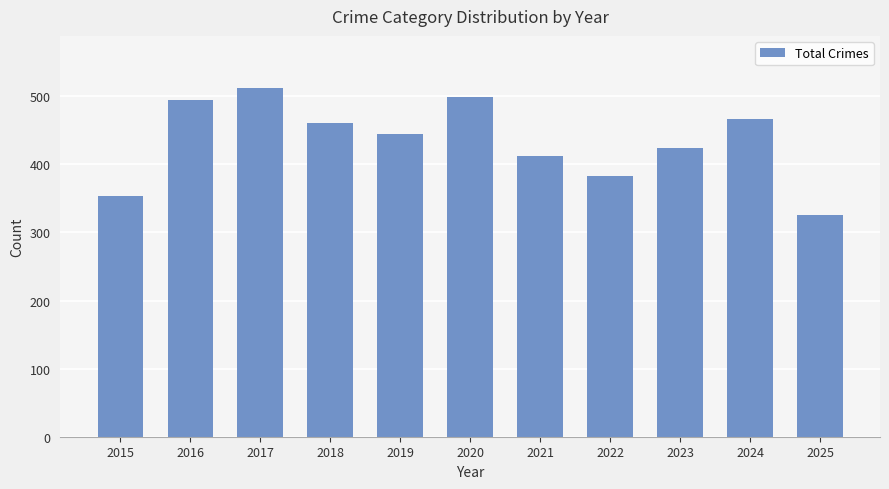

Which has a higher value, 2018 or 2020?

2020